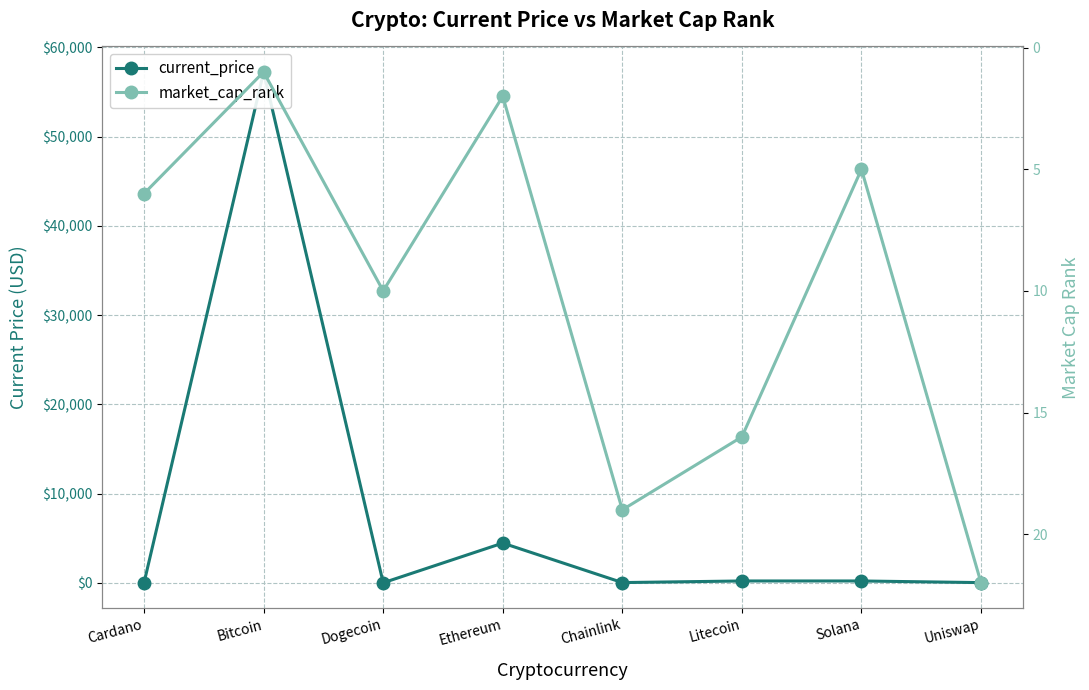

How many lines are shown in the chart?

2